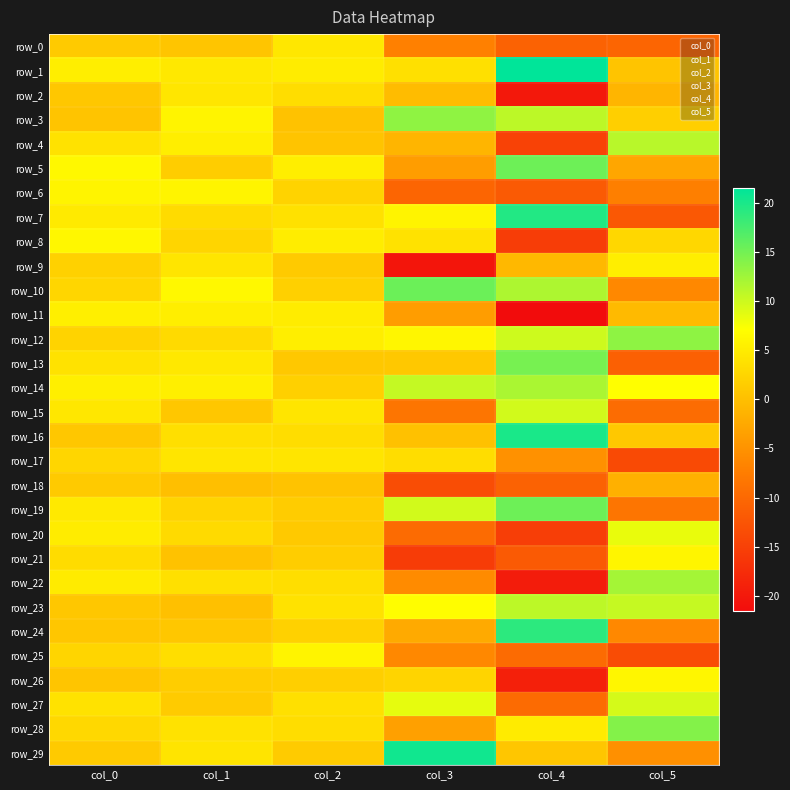

Where is row_0 nearest to the value -3?

col_1